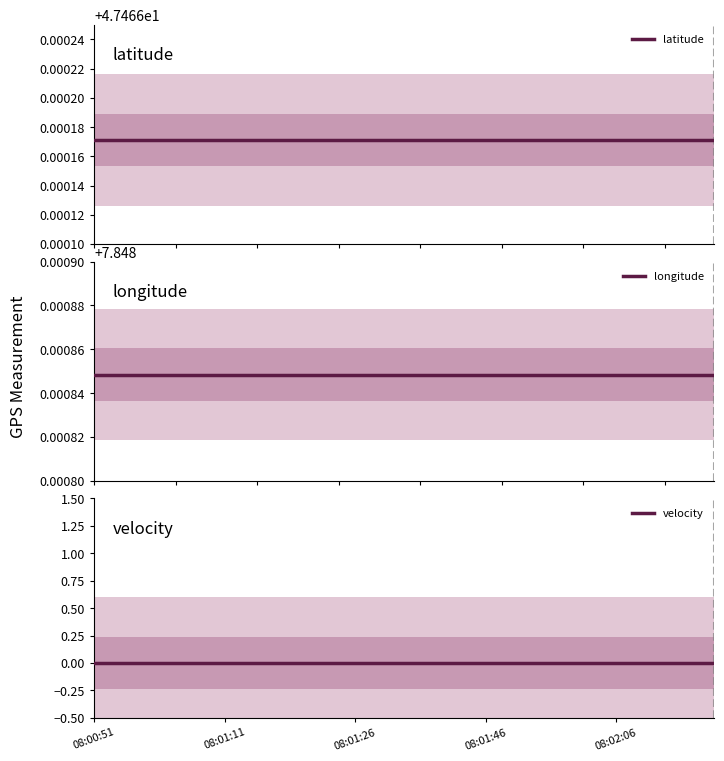

True or false: latitude has a value of 47.5 at 5.

True